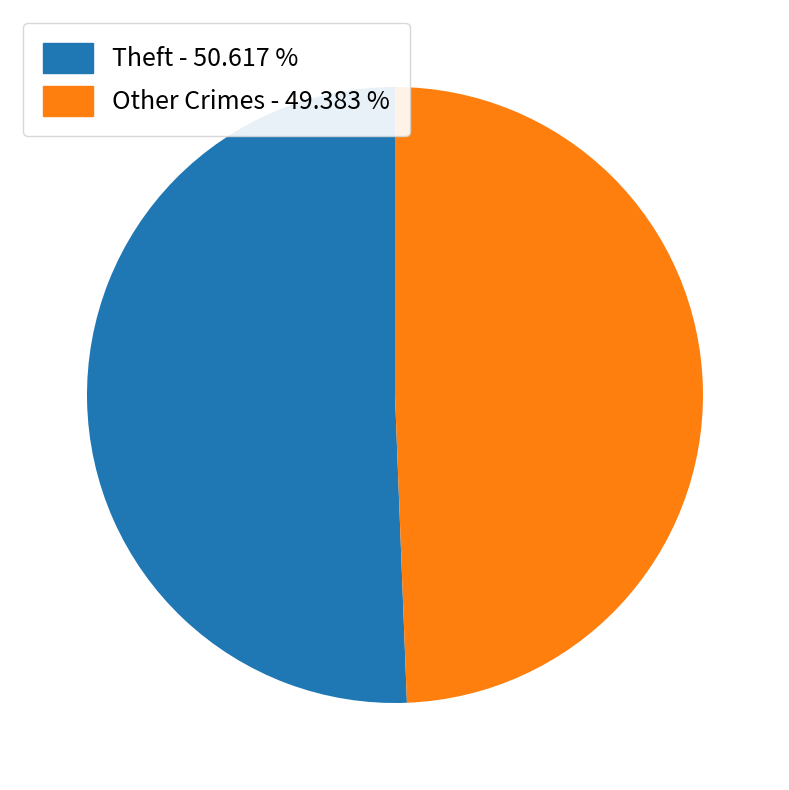

Which category has the smallest portion of the pie?

Other Crimes - 49.383 %